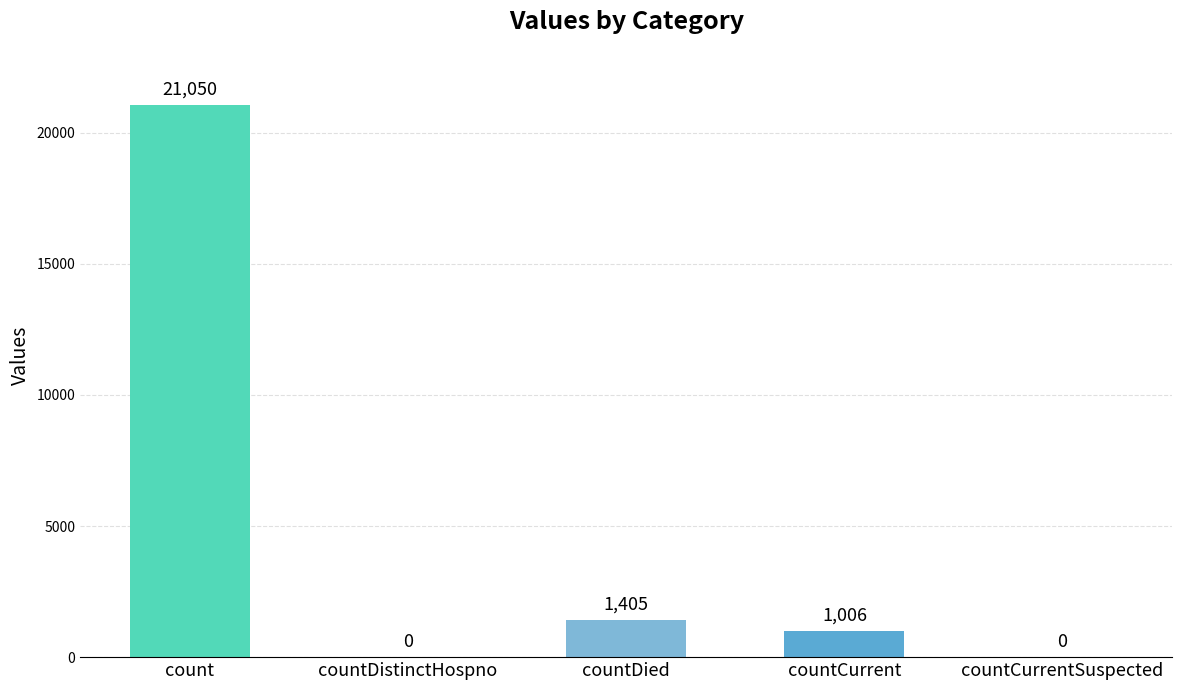

Are the bars grouped side by side (vs. stacked)?

No